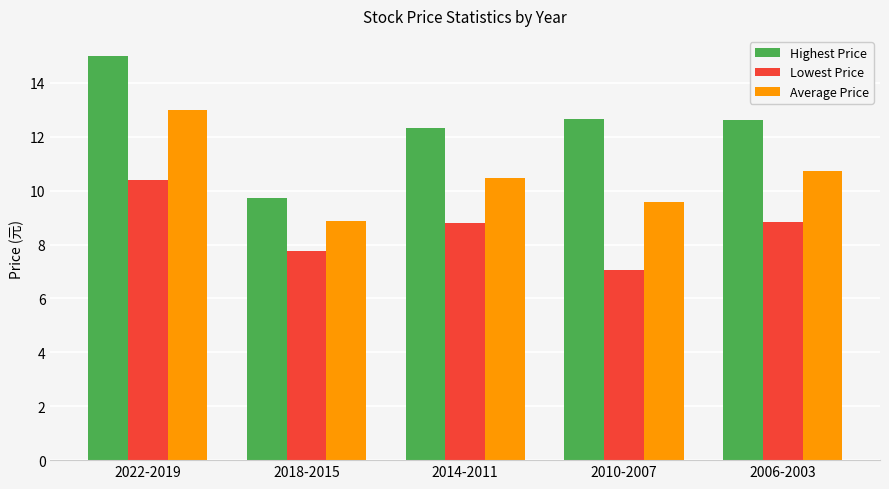

Which label corresponds to the largest value in the chart?

2022-2019